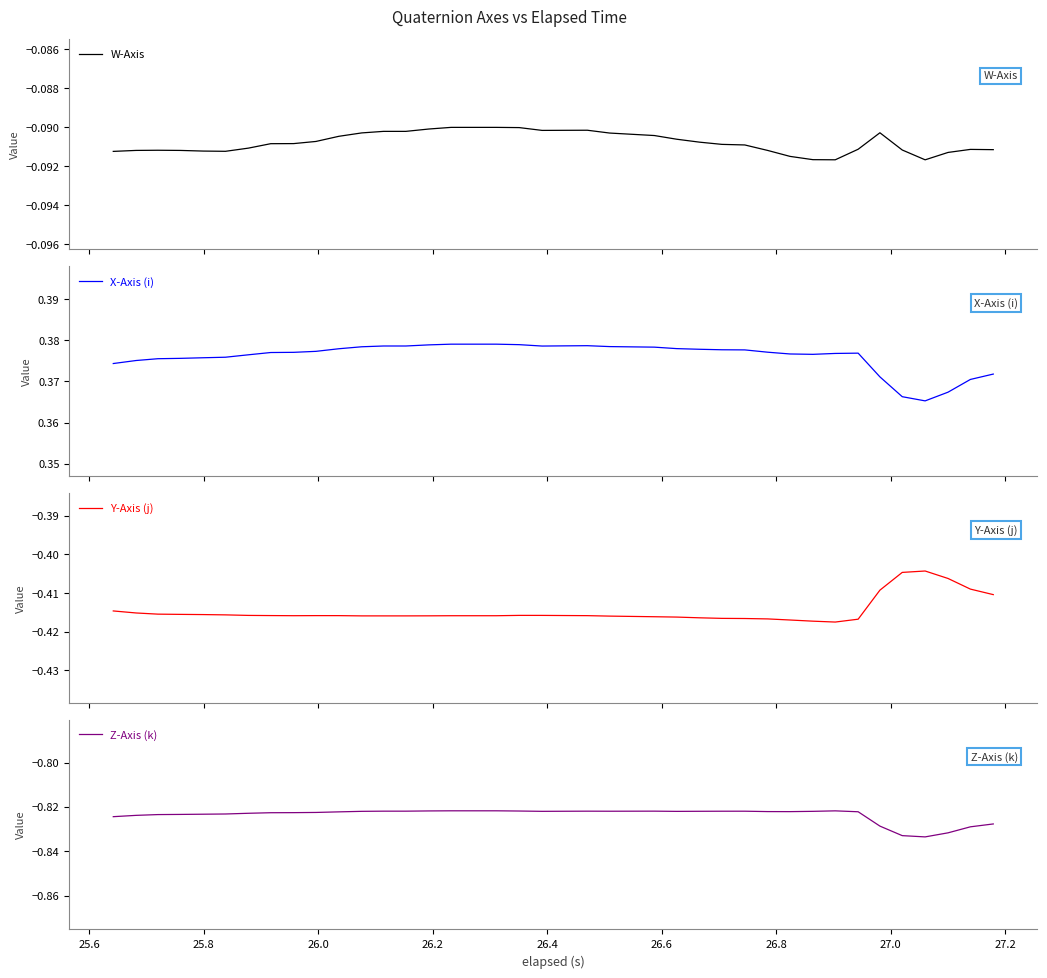

True or false: Z-Axis (k) and X-Axis (i) intersect in this chart.

False